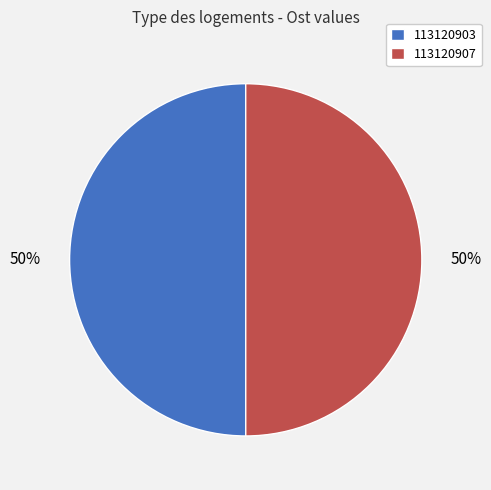

Is it true that 113120903 is 50% of the pie?

True